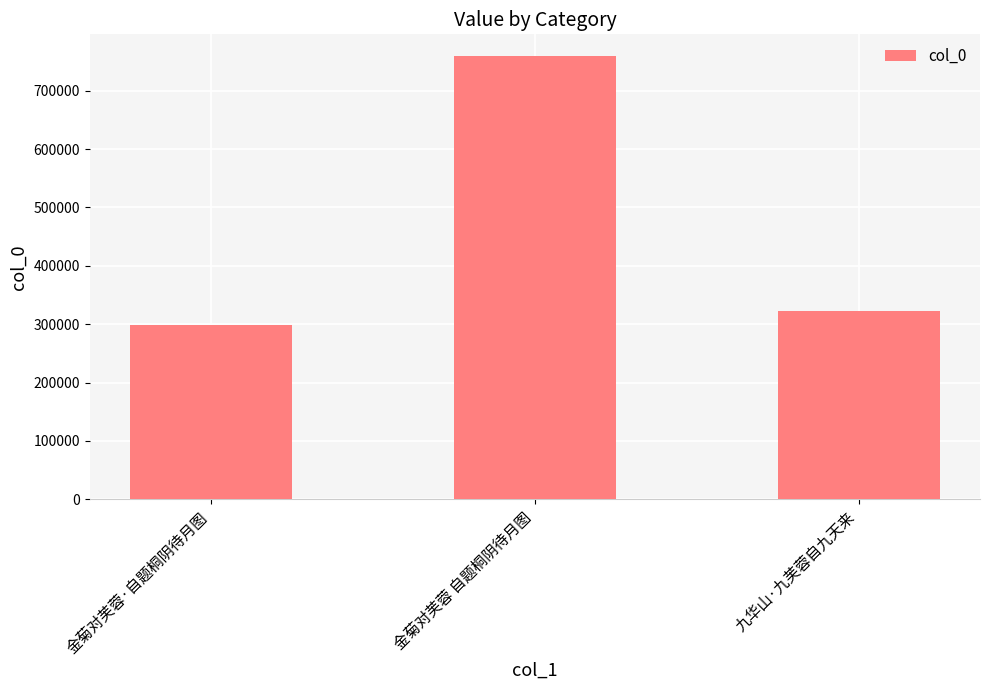

Which has a higher value, 九华山·九芙蓉自九天来 or 金菊对芙蓉·自题桐阴待月图?

九华山·九芙蓉自九天来